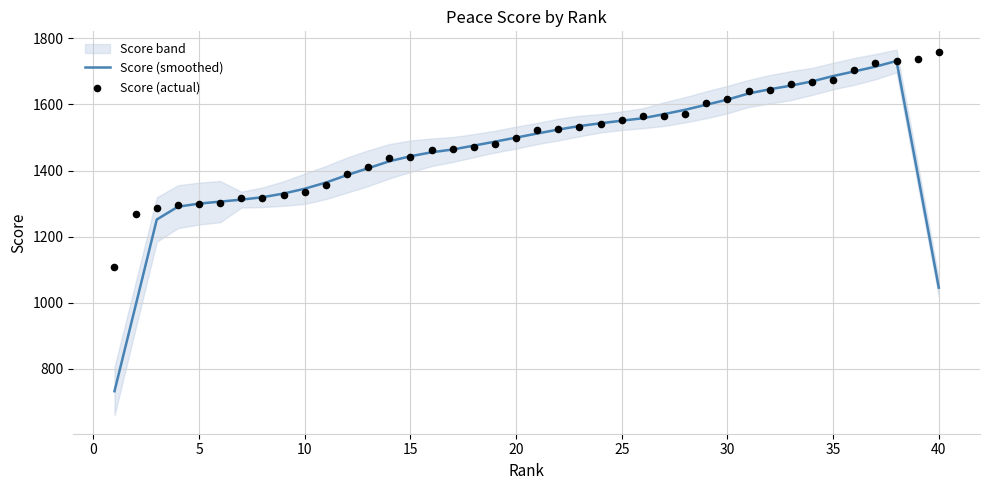

Which series reaches the maximum Y coordinate?

Score (actual)